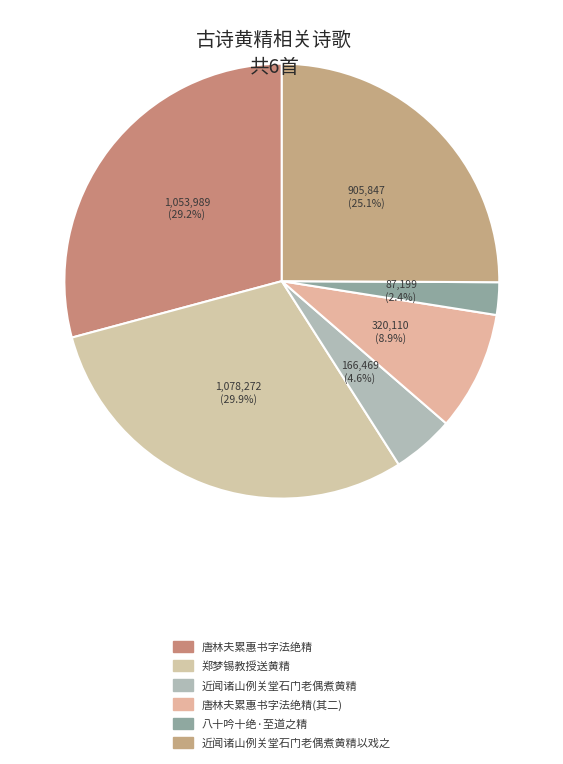

To the nearest percent, what is the average slice percentage?

17%